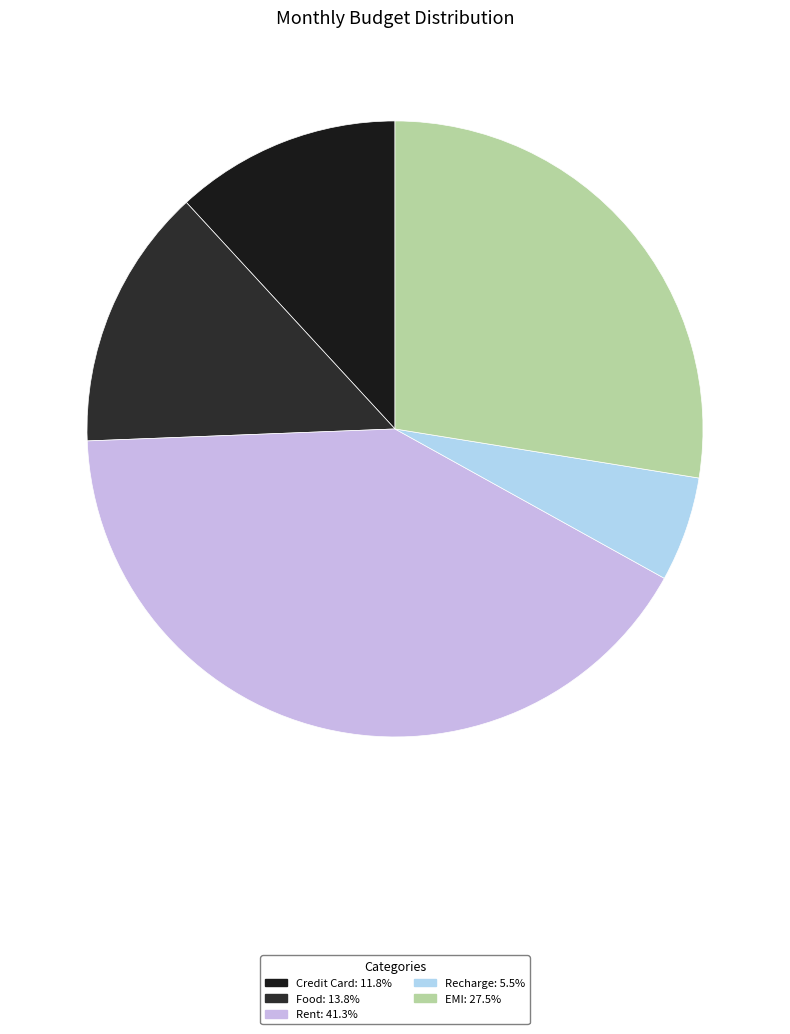

How many slices are in this pie chart?

5